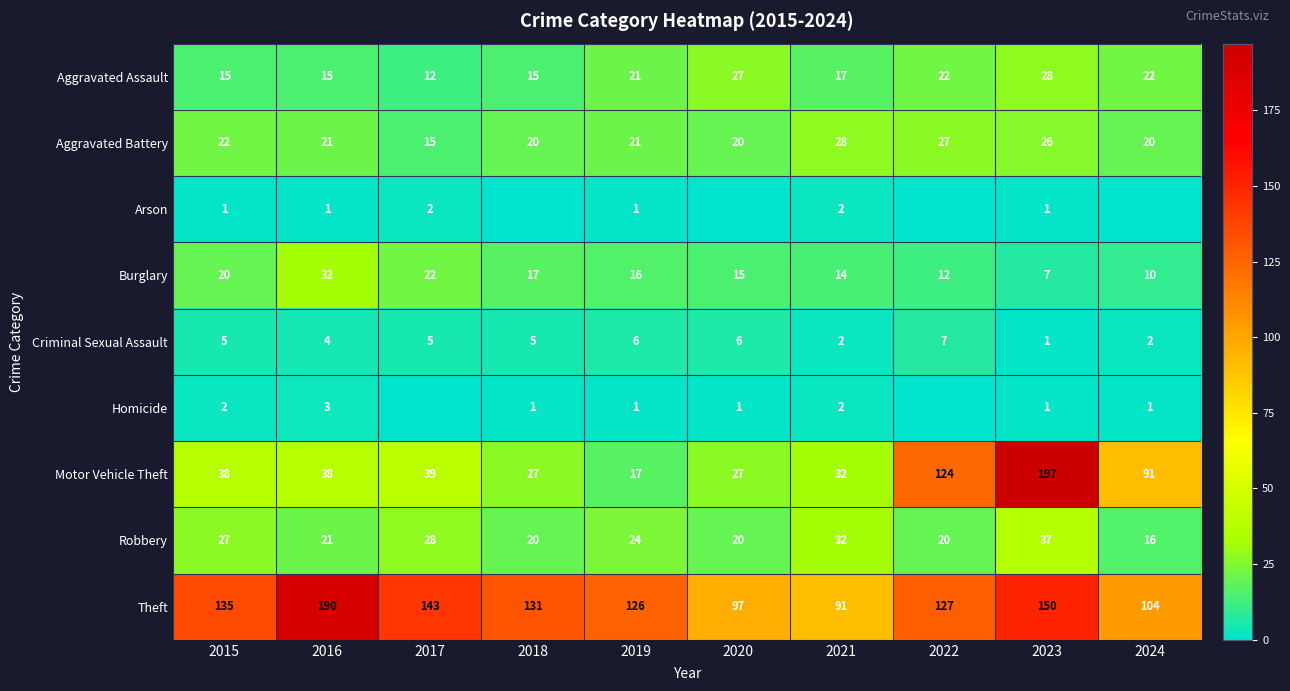

What is the difference between the maximum and second lowest values in the Criminal Sexual Assault series?

5